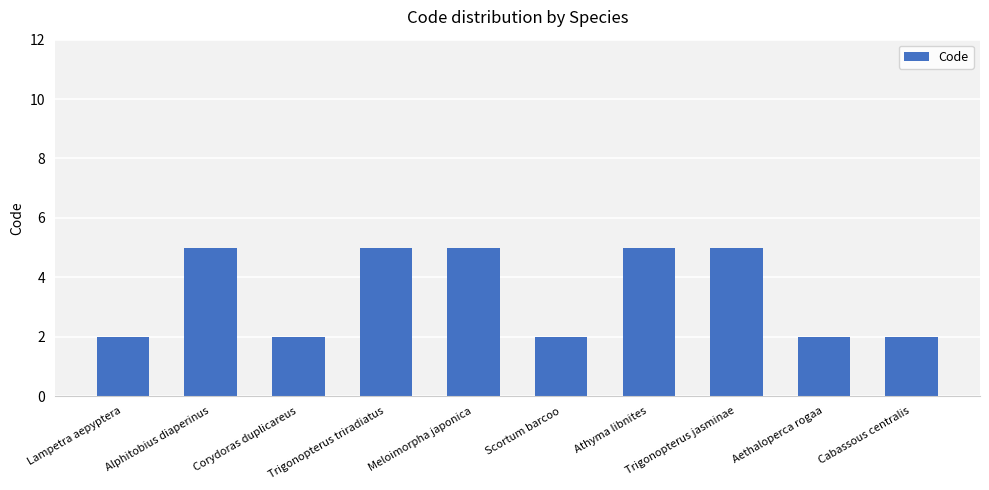

What is the average value?

4